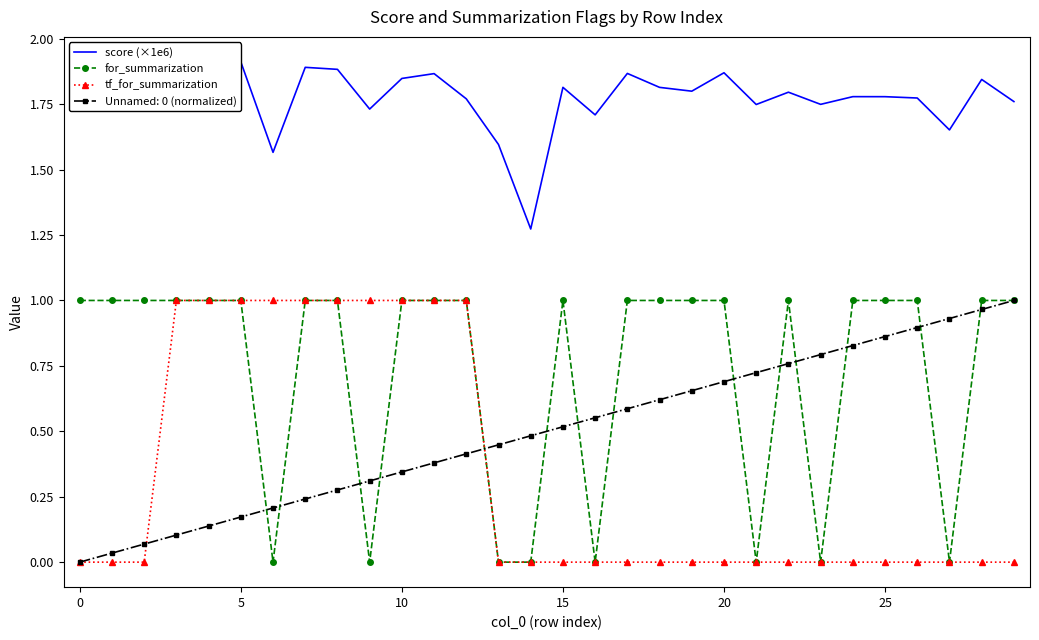

The value of for_summarization at 17 is 1.0. True or false?

True